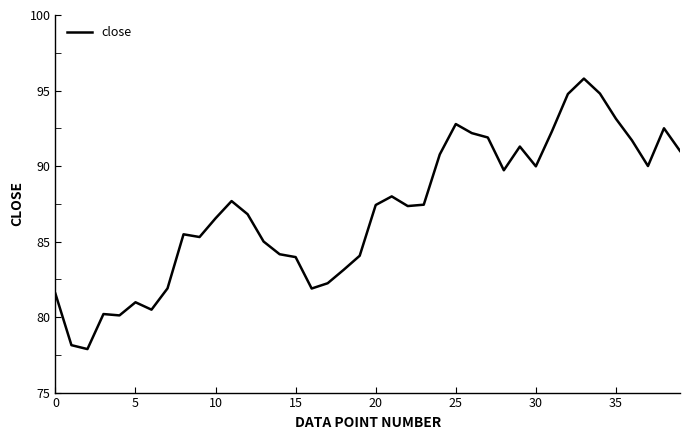

Is this an area chart (filled region under the line)?

No